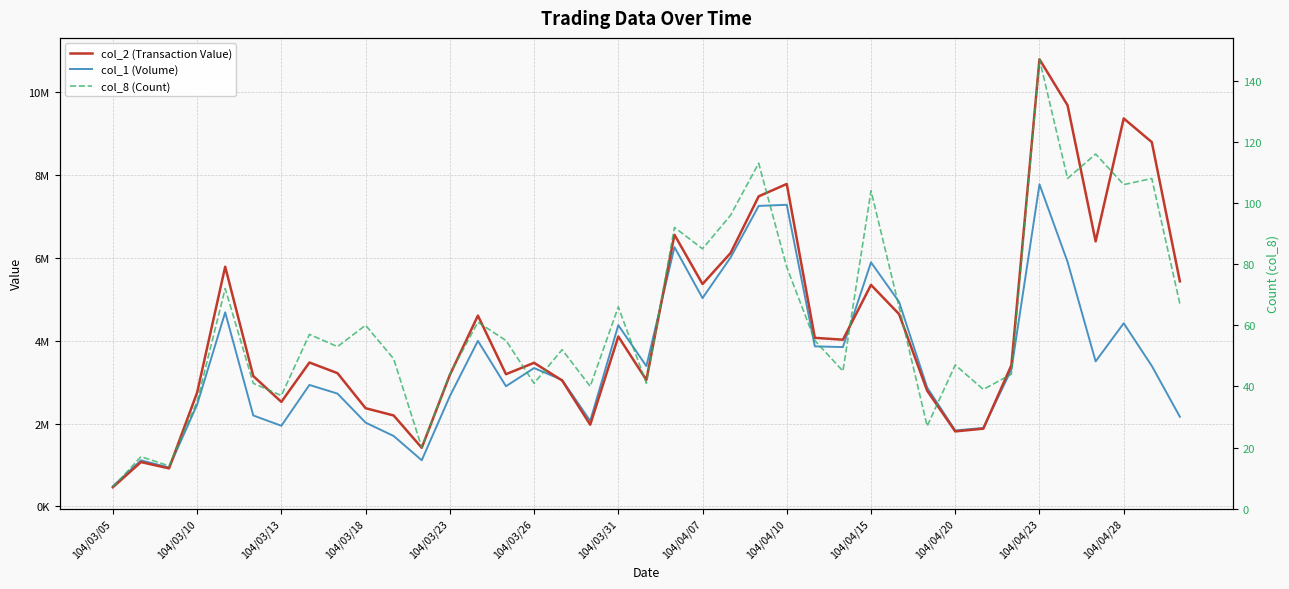

Which series changed the most between 104/04/10 and 104/04/15?

col_2 (Transaction Value)